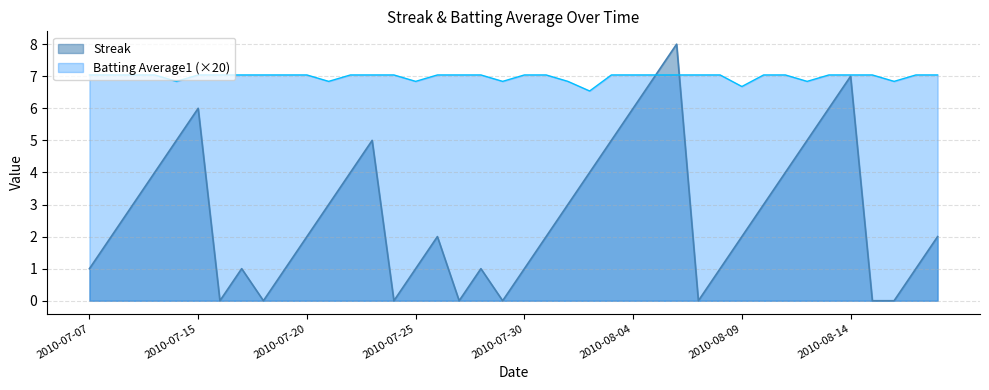

Which series changed the most between 2010-08-11 and 2010-08-13?

Streak